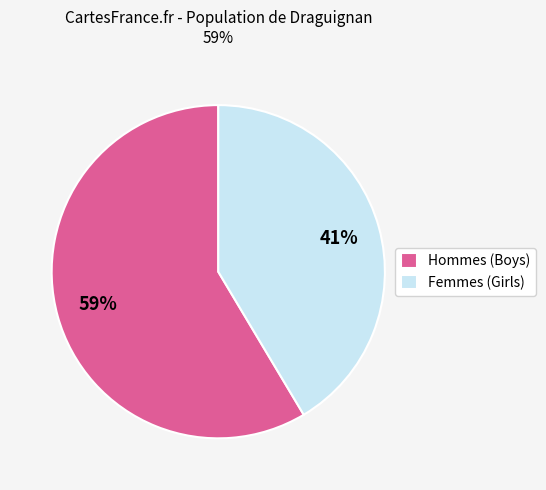

True or false: Femmes (Girls) accounts for 53% of the total.

False